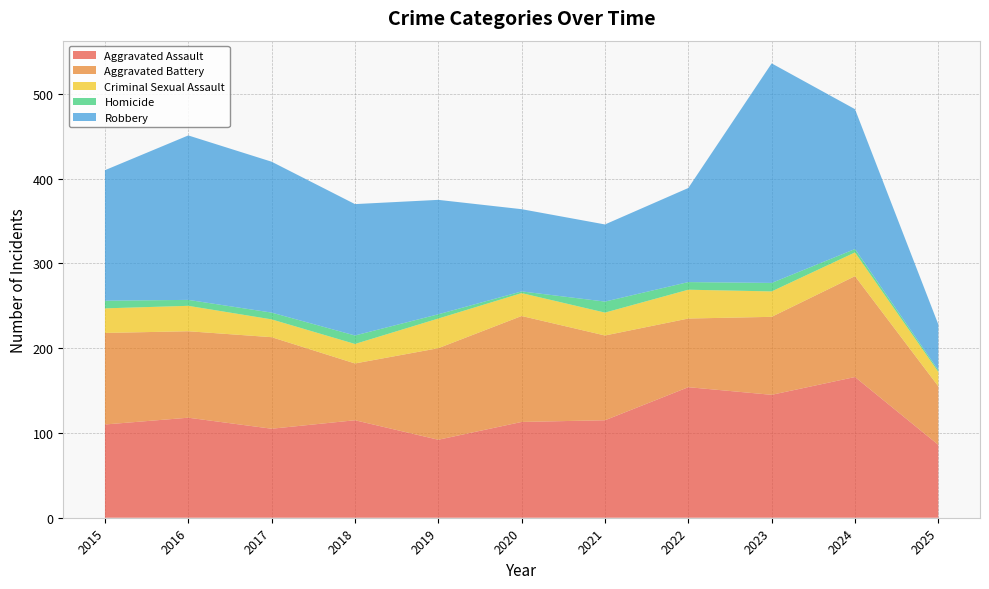

Reading left to right, extract all data points from this chart.

Aggravated Assault: 2015=110	2016=118	2017=105	2018=115	2019=92	2020=113	2021=115	2022=154	2023=145	2024=166	2025=86
Aggravated Battery: 2015=108	2016=102	2017=108	2018=67	2019=108	2020=125	2021=100	2022=81	2023=92	2024=119	2025=69
Criminal Sexual Assault: 2015=29	2016=30	2017=21	2018=23	2019=35	2020=27	2021=27	2022=34	2023=30	2024=28	2025=17
Homicide: 2015=9	2016=7	2017=8	2018=10	2019=5	2020=2	2021=13	2022=9	2023=10	2024=4	2025=2
Robbery: 2015=154	2016=194	2017=178	2018=155	2019=135	2020=97	2021=91	2022=111	2023=259	2024=165	2025=54